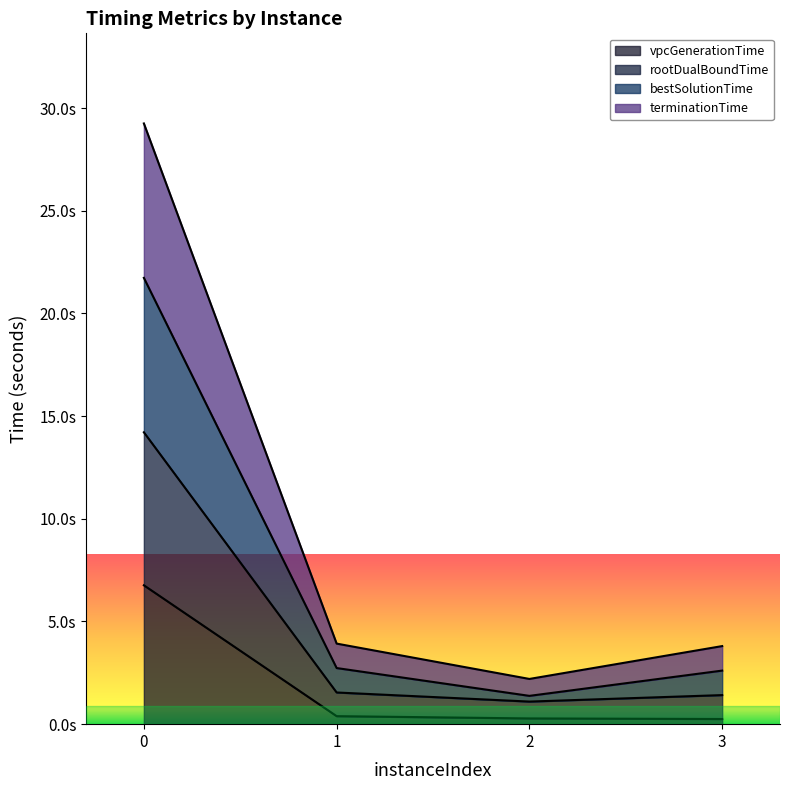

What is the spread (max minus min) of values at 1?

3.5